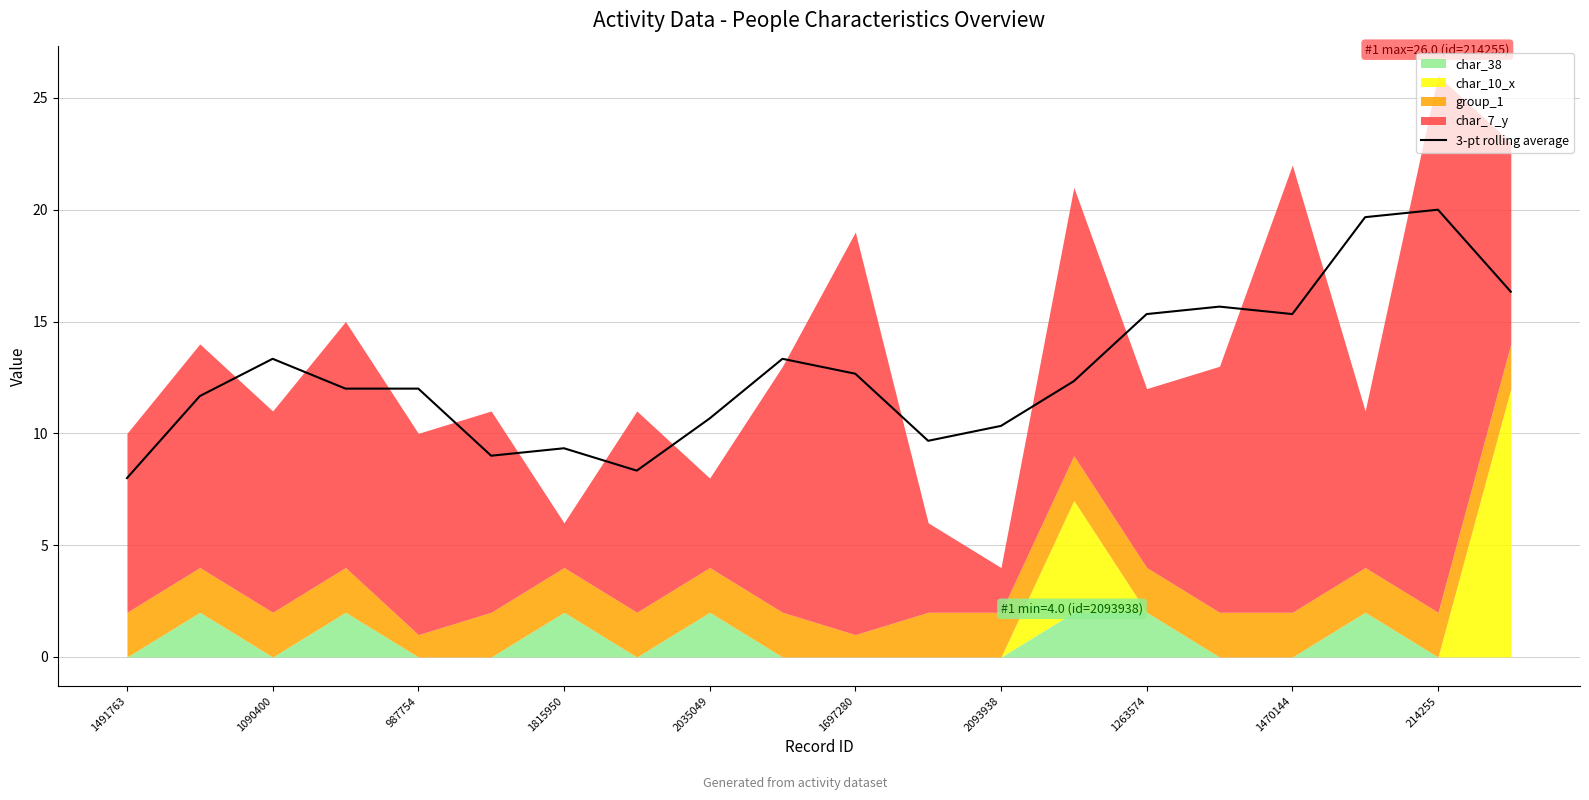

The 3-pt rolling average series shows 20.0 at 214255. True or false?

True